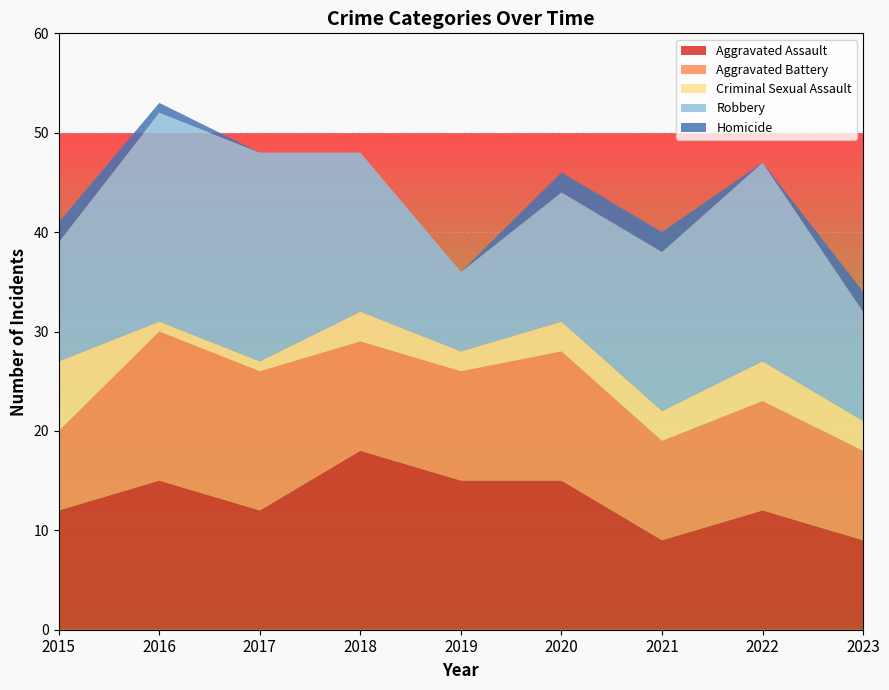

Reading right to left, list all the values displayed in this chart.

Aggravated Assault: 9	12	9	15	15	18	12	15	12
Aggravated Battery: 9	11	10	13	11	11	14	15	8
Criminal Sexual Assault: 3	4	3	3	2	3	1	1	7
Robbery: 11	20	16	13	8	16	21	21	12
Homicide: 2	0	2	2	0	0	0	1	2